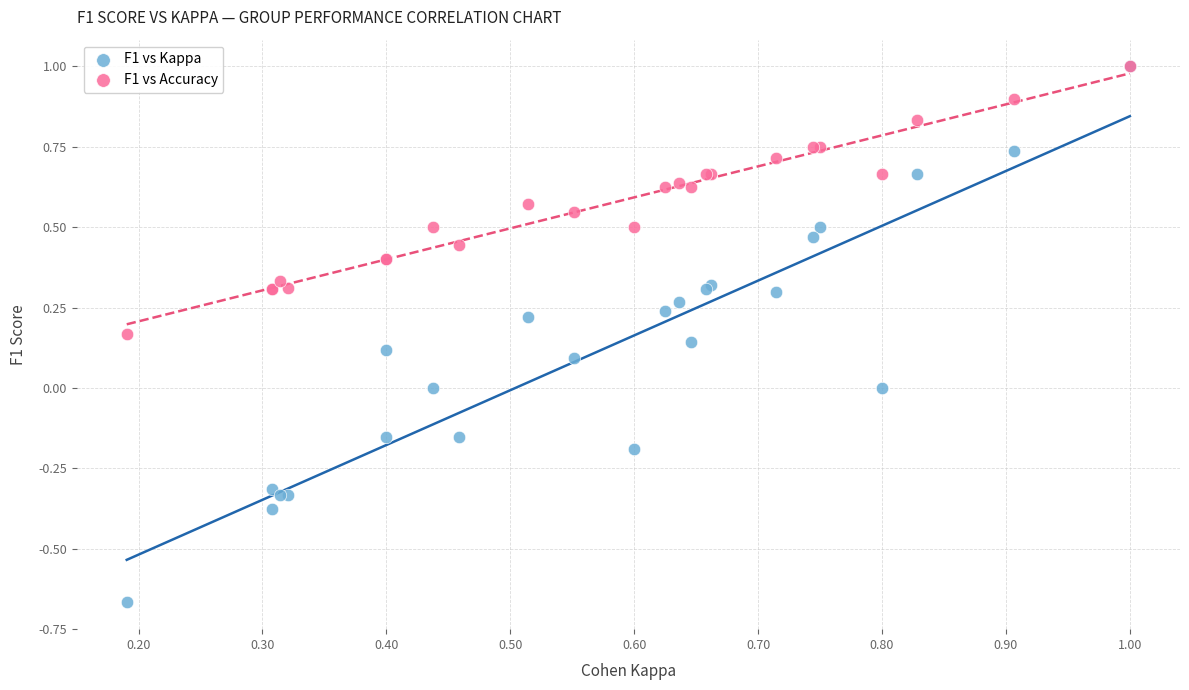

What are all the series names shown in the legend?

F1 vs Kappa, F1 vs Accuracy